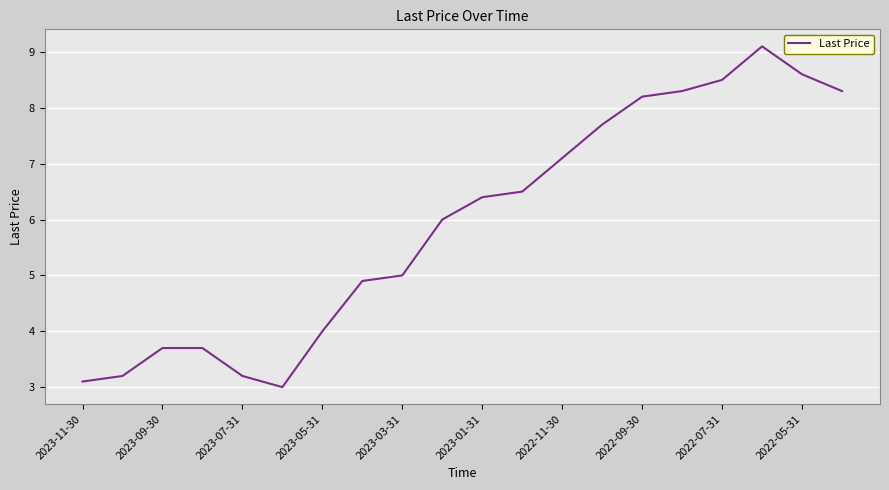

What is the difference between the maximum and minimum values?

6.1